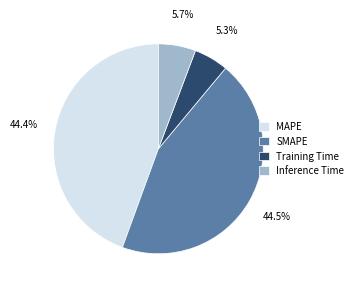

What percentage is NOT represented by SMAPE?

55.5%